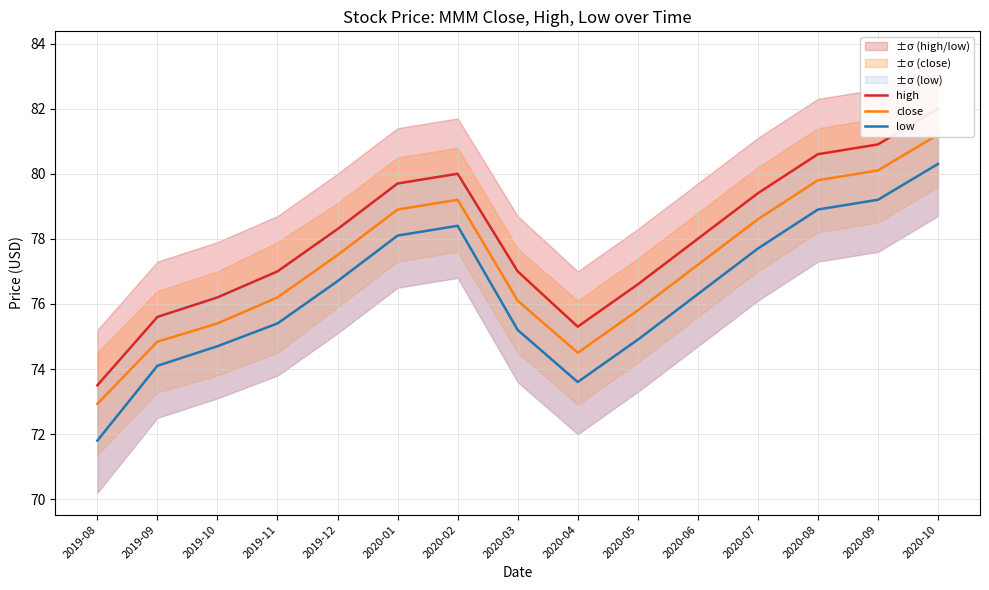

At how many categories does at least one series exceed 79?

6